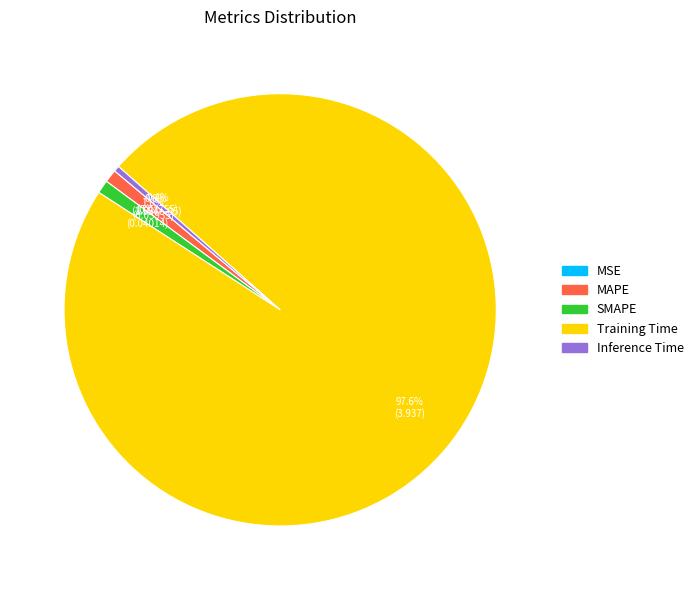

What is the total percentage of Inference Time and MAPE?

1.4%